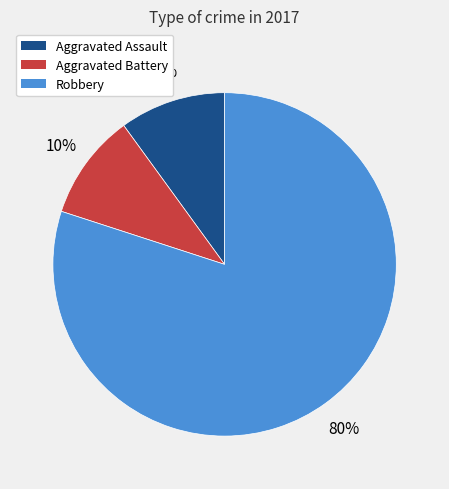

Which has a higher value, Robbery or Aggravated Battery?

Robbery